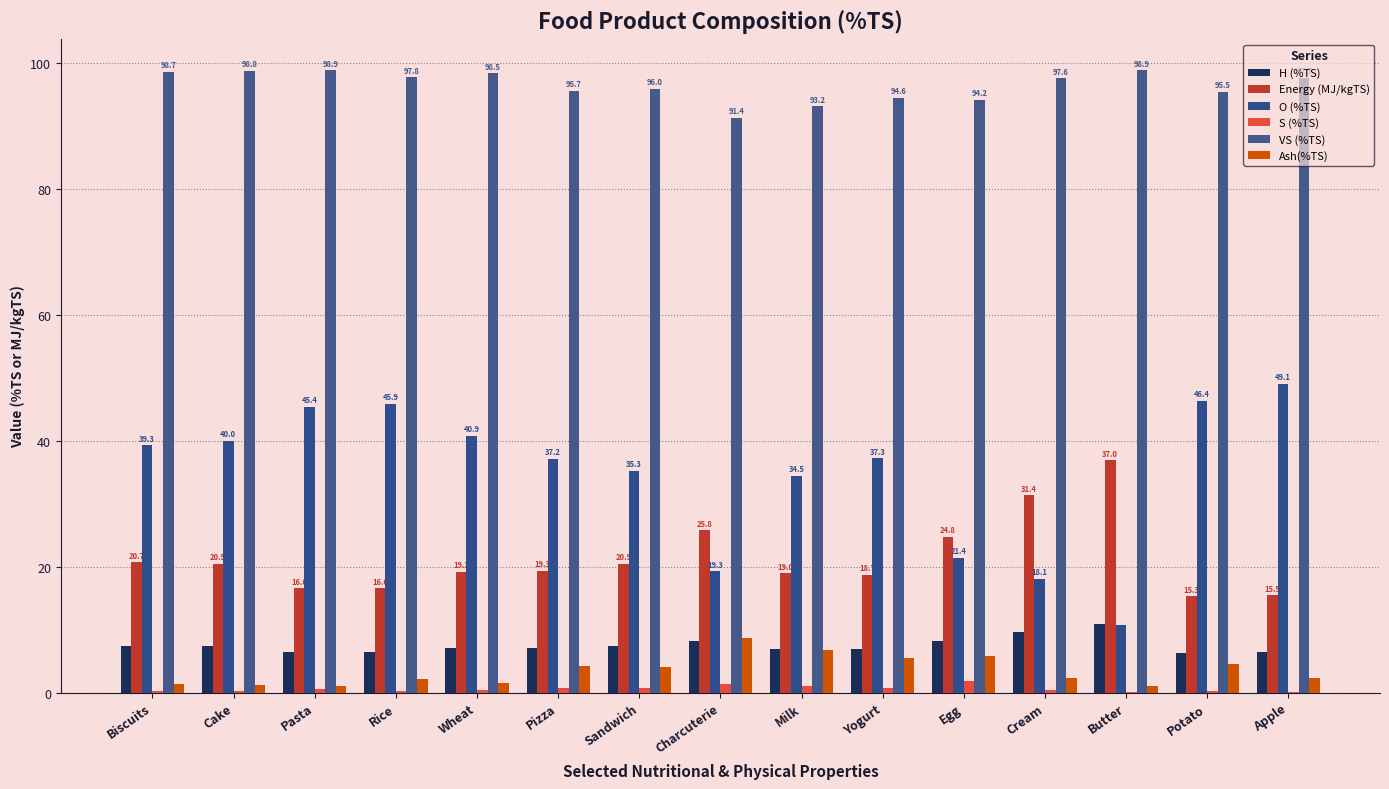

What is the average value of the Ash(%TS) series?

3.5